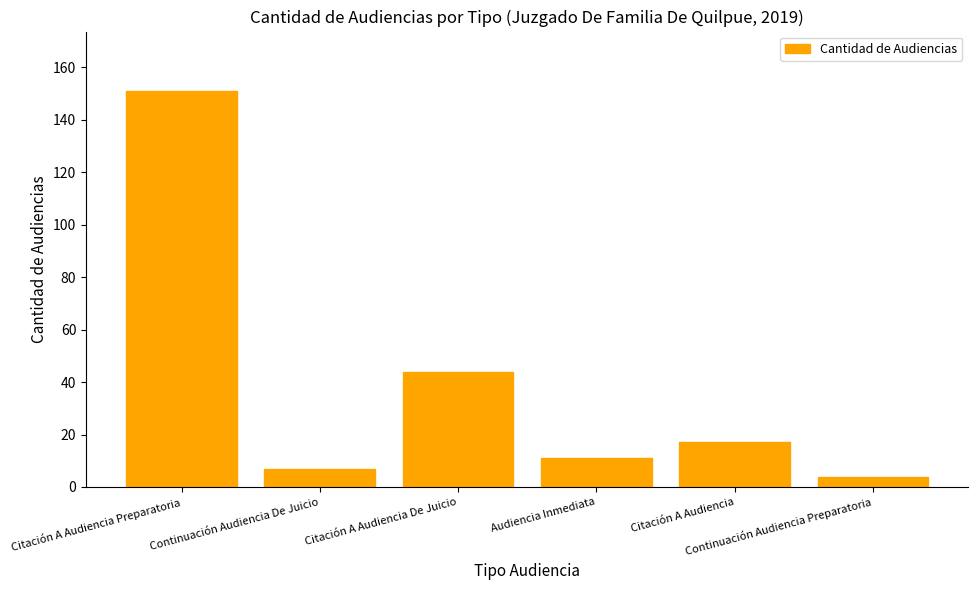

The value at Citación A Audiencia is 17. True or false?

True